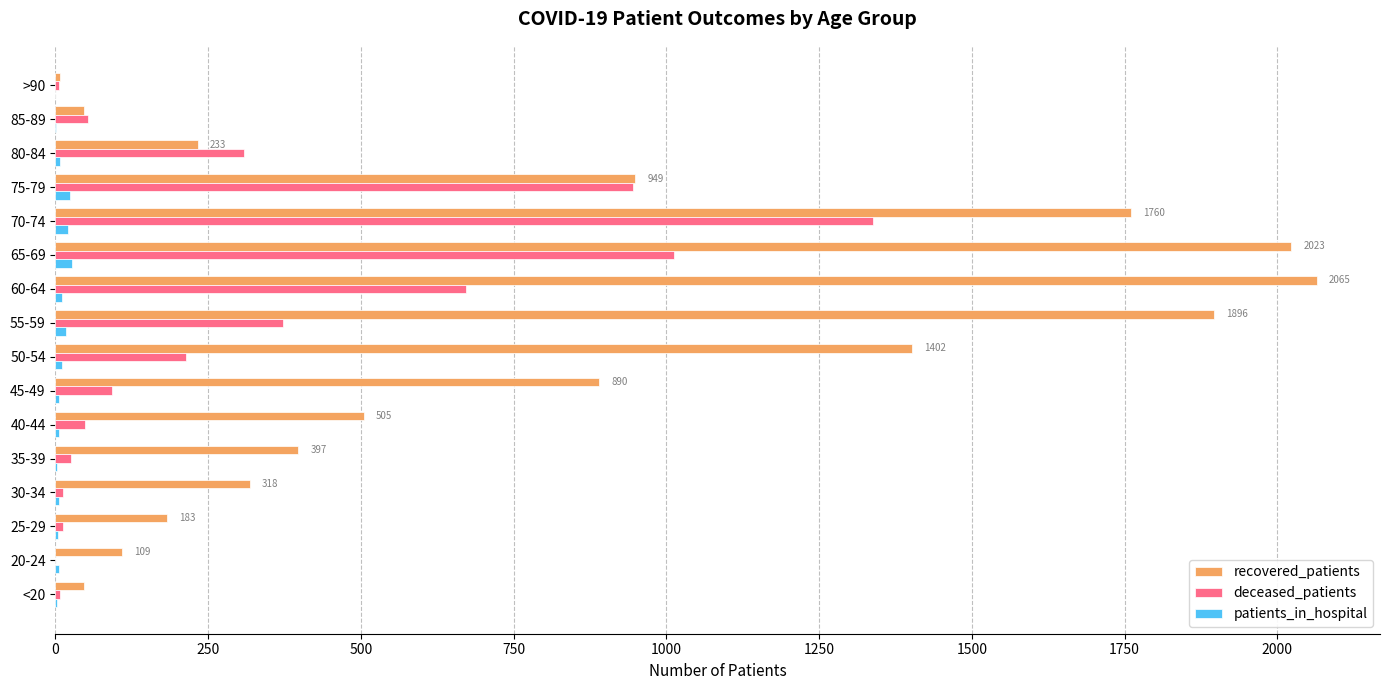

The recovered_patients series shows 1896 at 55-59. True or false?

True